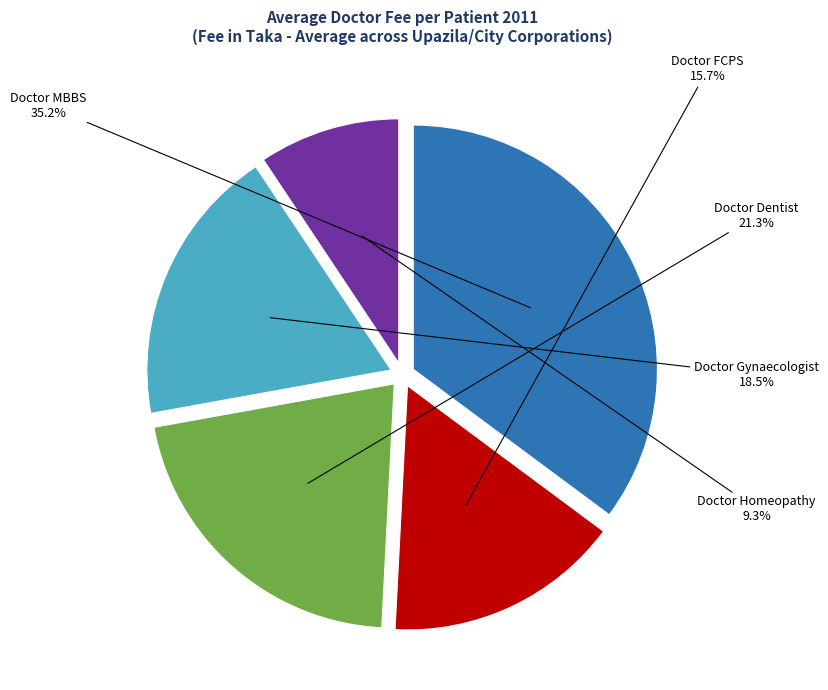

What percentage is NOT represented by Doctor MBBS?

64.8%